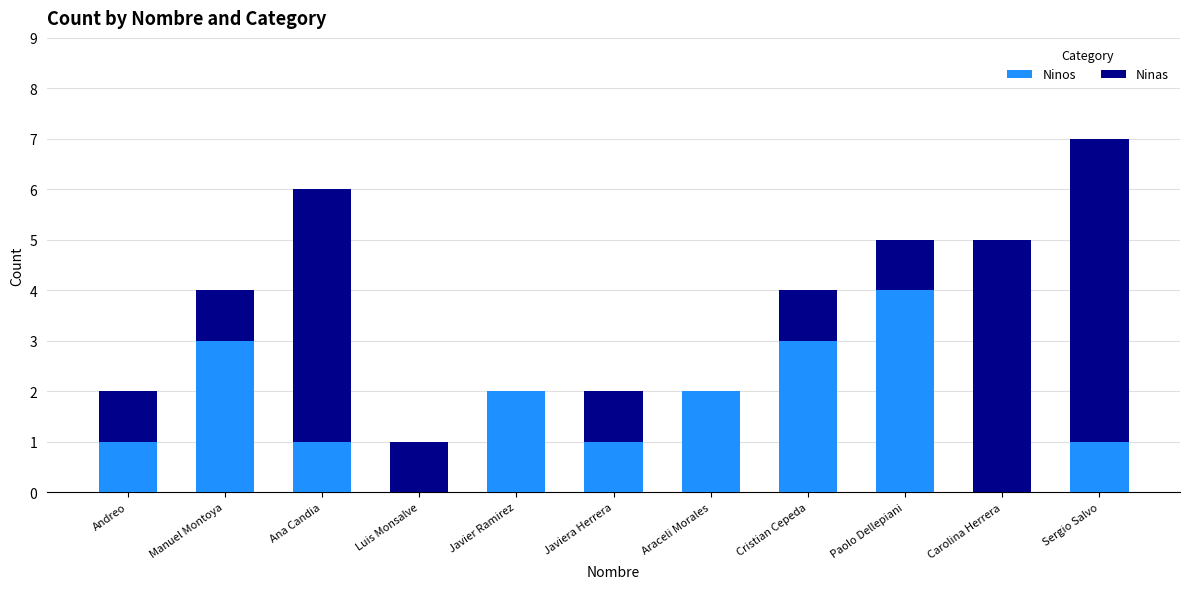

What is the approximate value of Ninos at Cristian Cepeda?

3